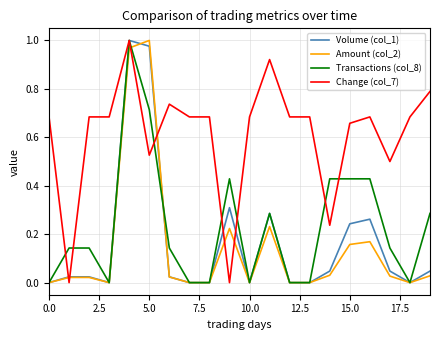

Which series has the largest total across all categories?

Change (col_7)